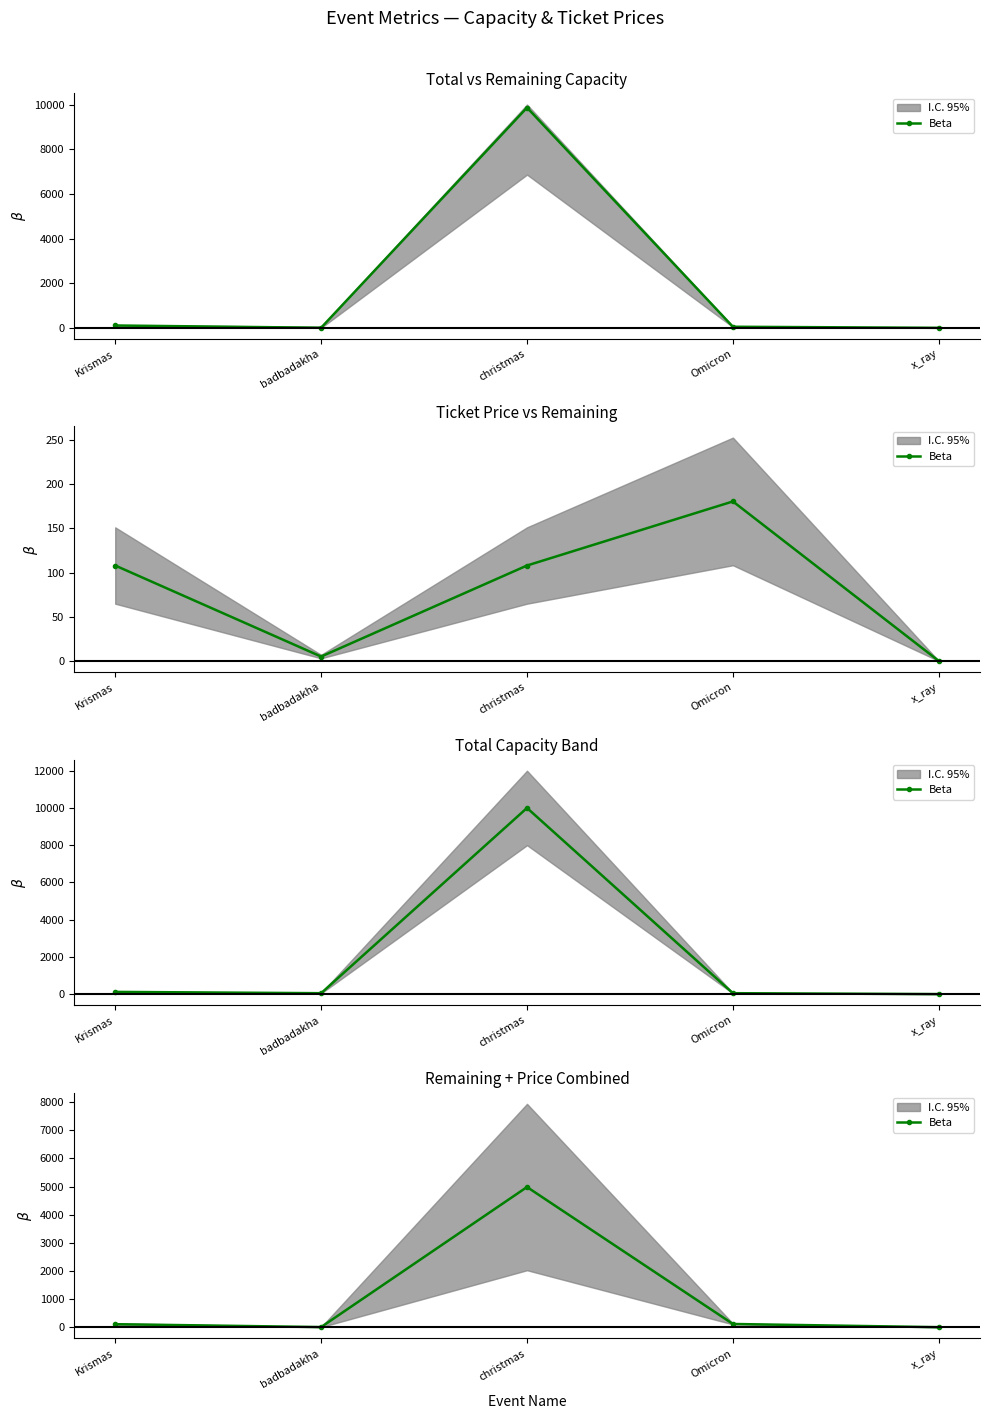

List the labels in order of value, smallest first.

x_ray, badbadakha, Krismas, Omicron, christmas